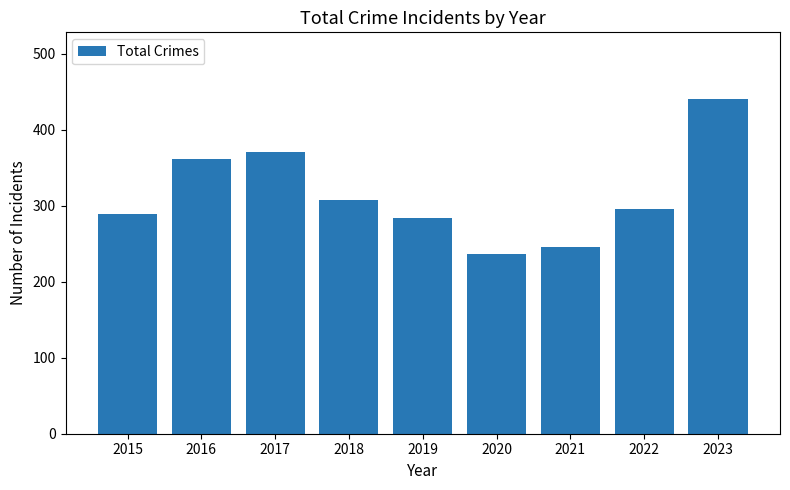

Where does the data first go above 296?

2016